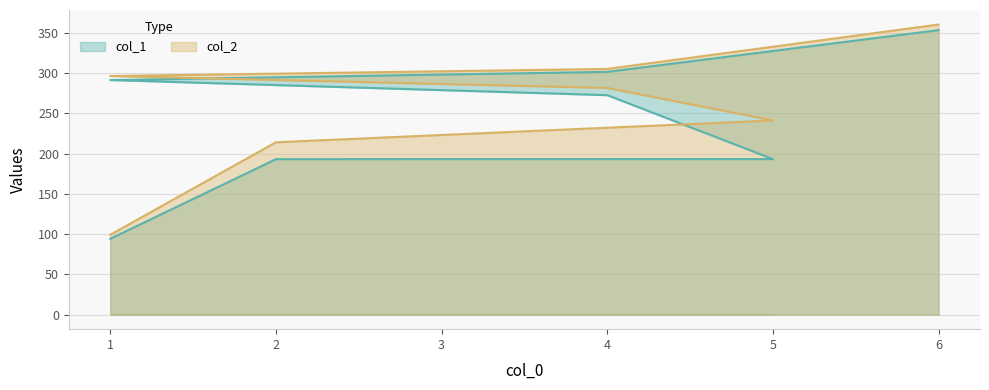

What is the sum of the col_1 values at 6 and 4?

626.1